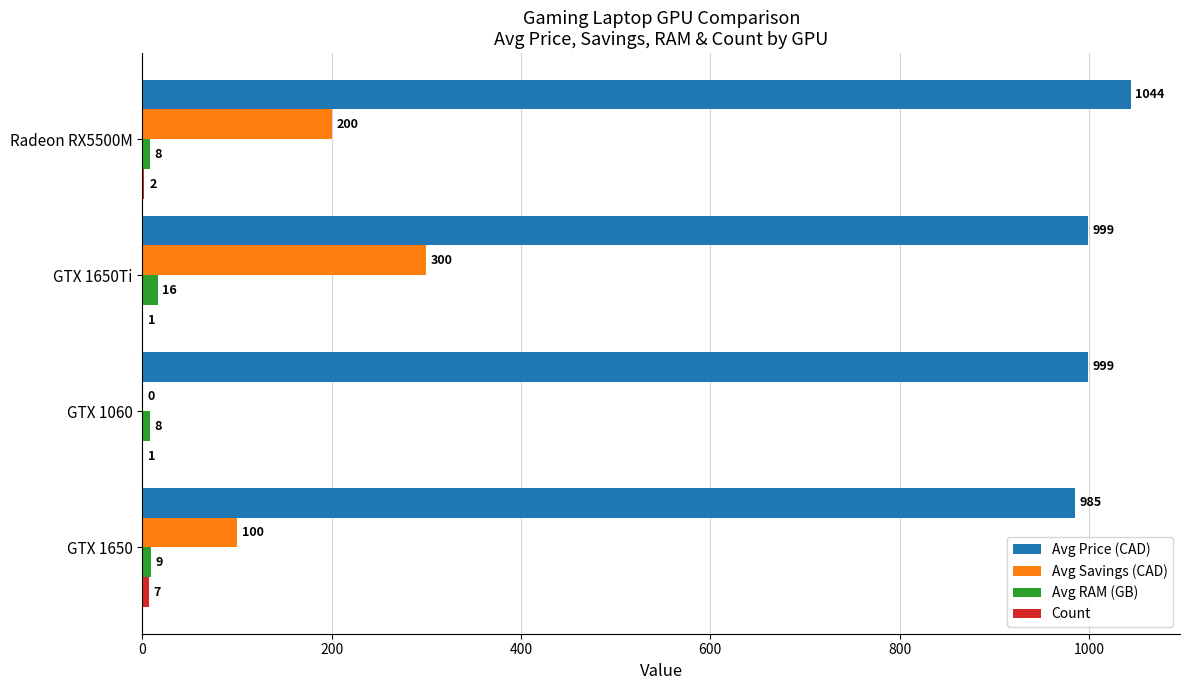

What is the sum of the Avg RAM (GB) values at GTX 1060 and Radeon RX5500M?

16.0